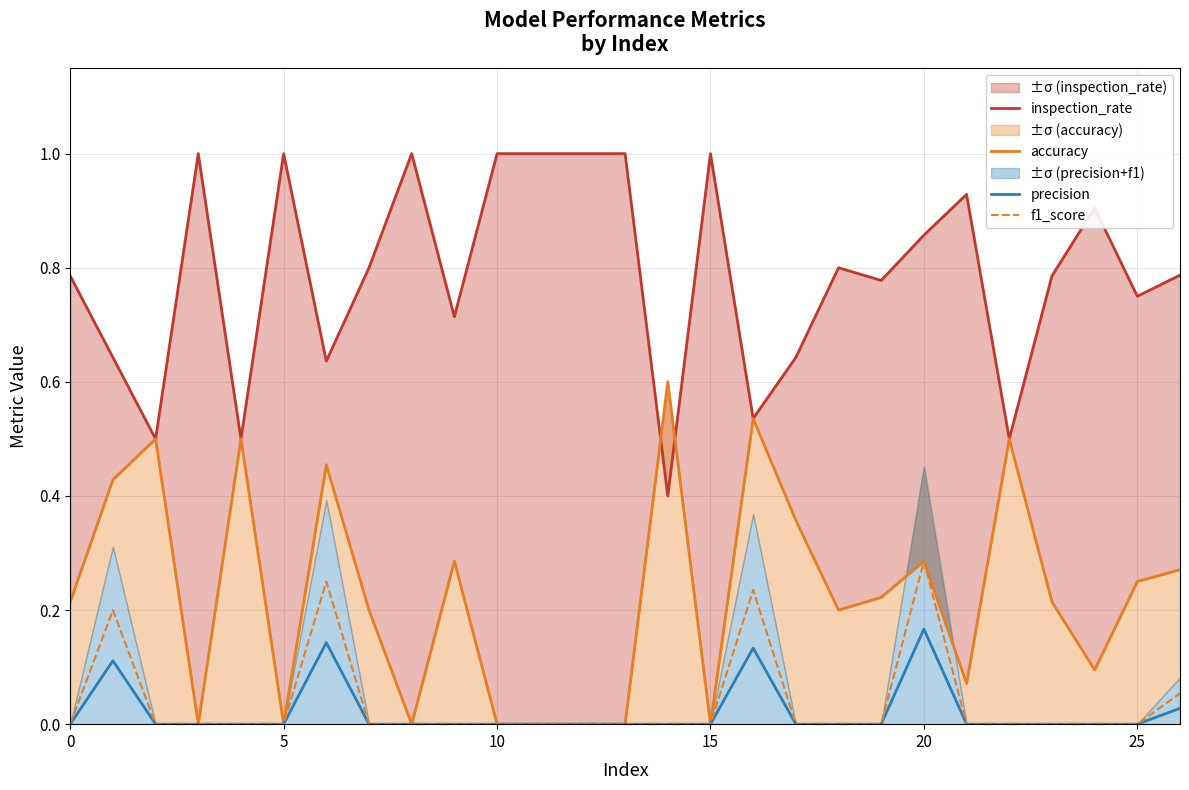

At which label does f1_score reach its peak?

20